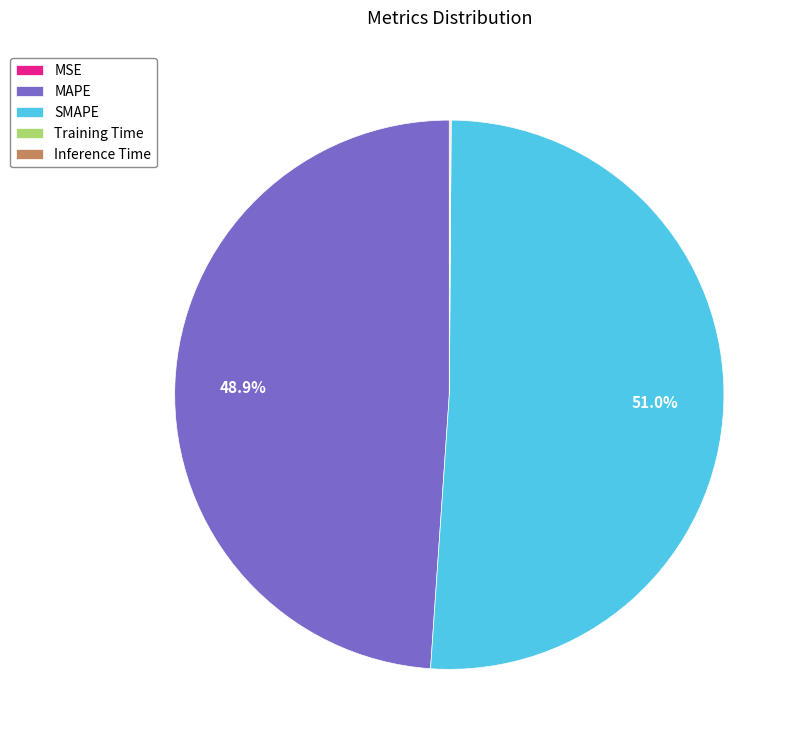

Is there a majority slice in this chart?

Yes